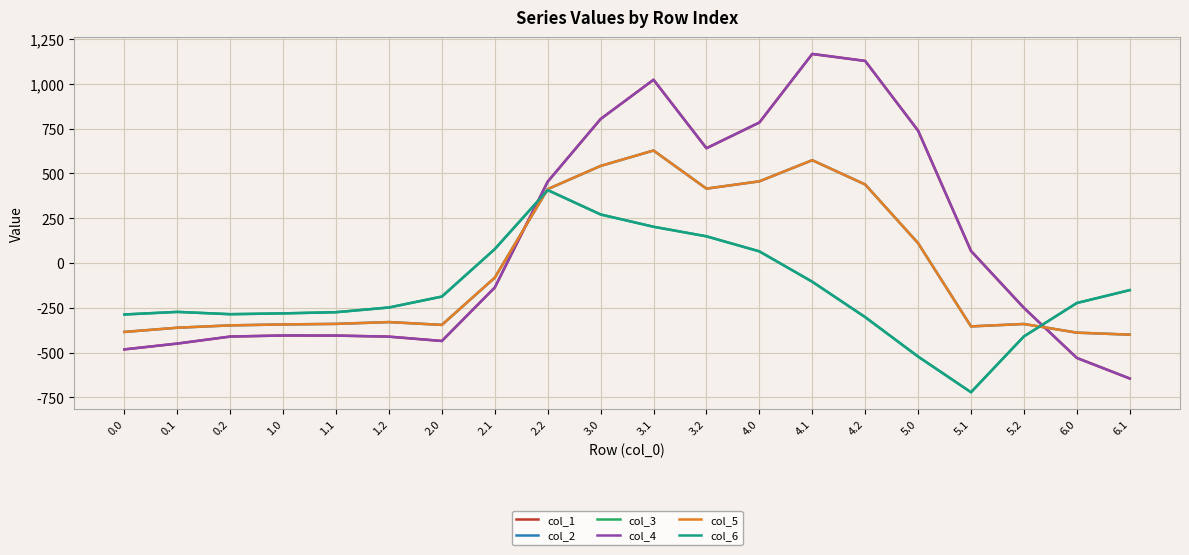

Does the chart have visible grid lines?

Yes